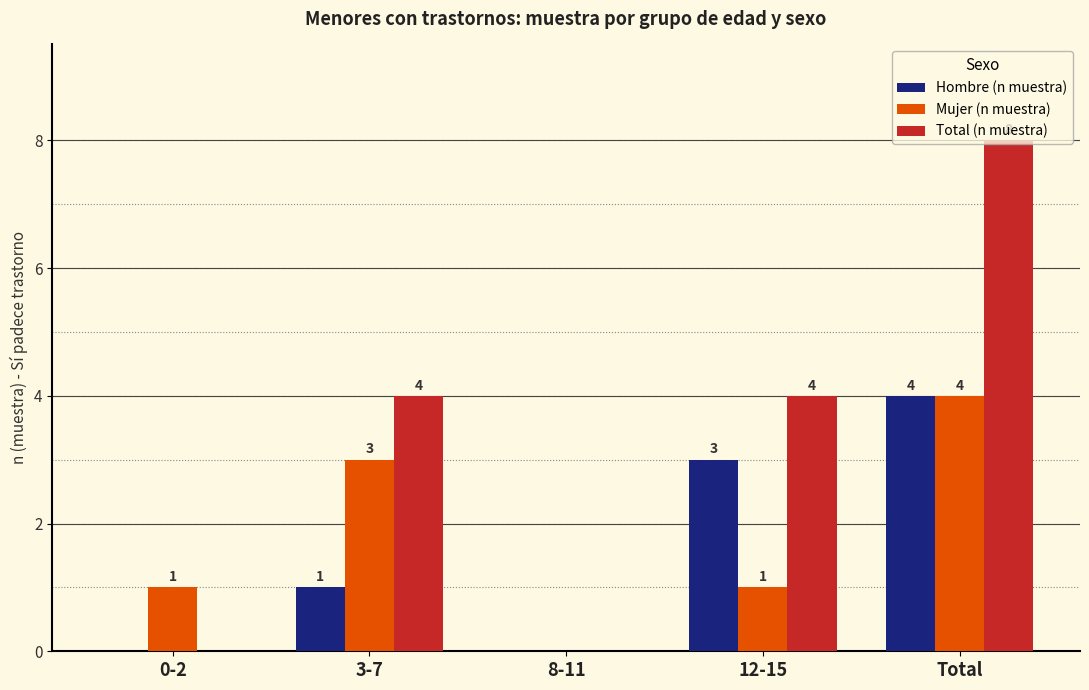

How many Total (n muestra) values are between 0 and 4?

4